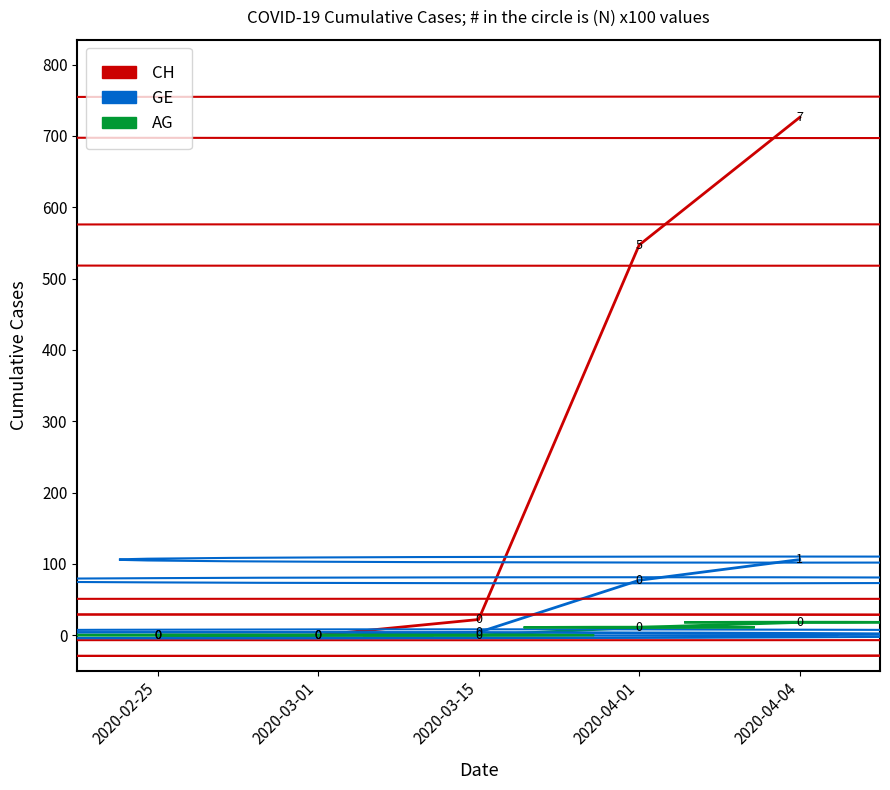

What are all the series names shown in the legend?

CH, GE, AG